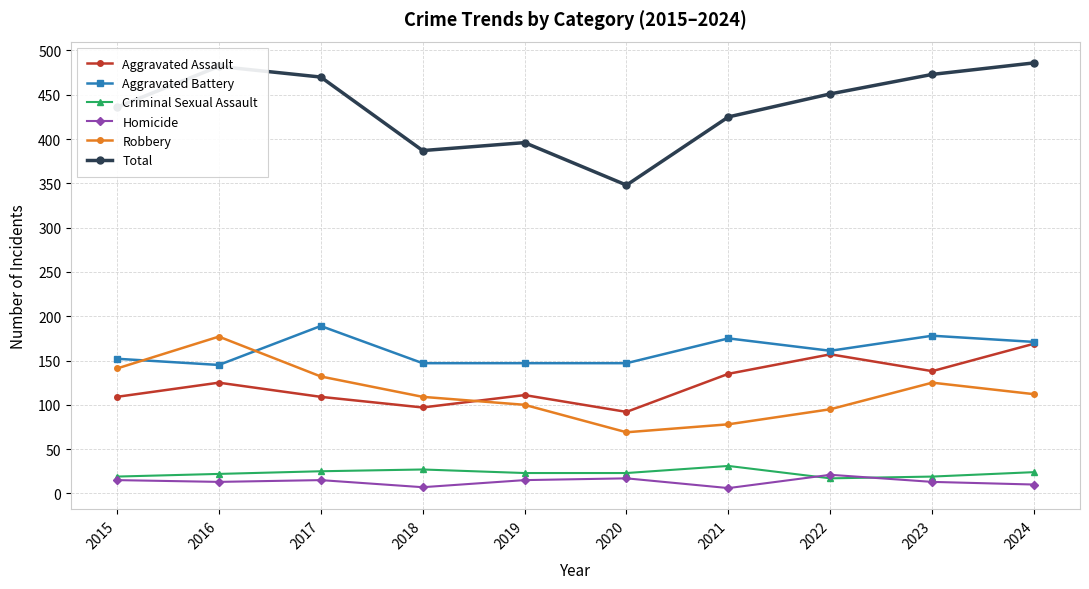

What is the value of the Robbery point at the 8th from the left?

95